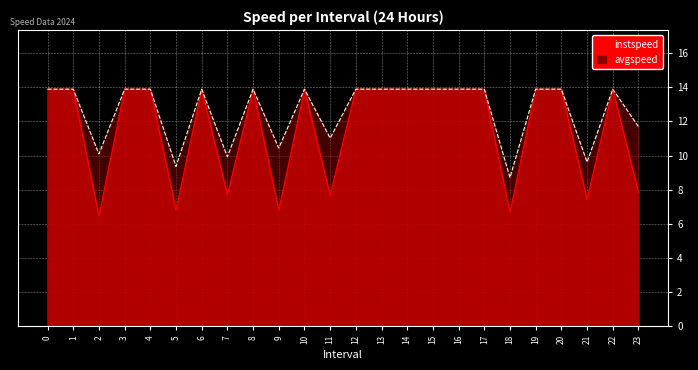

What is the value of the instspeed point at the 23rd from the left?

13.9